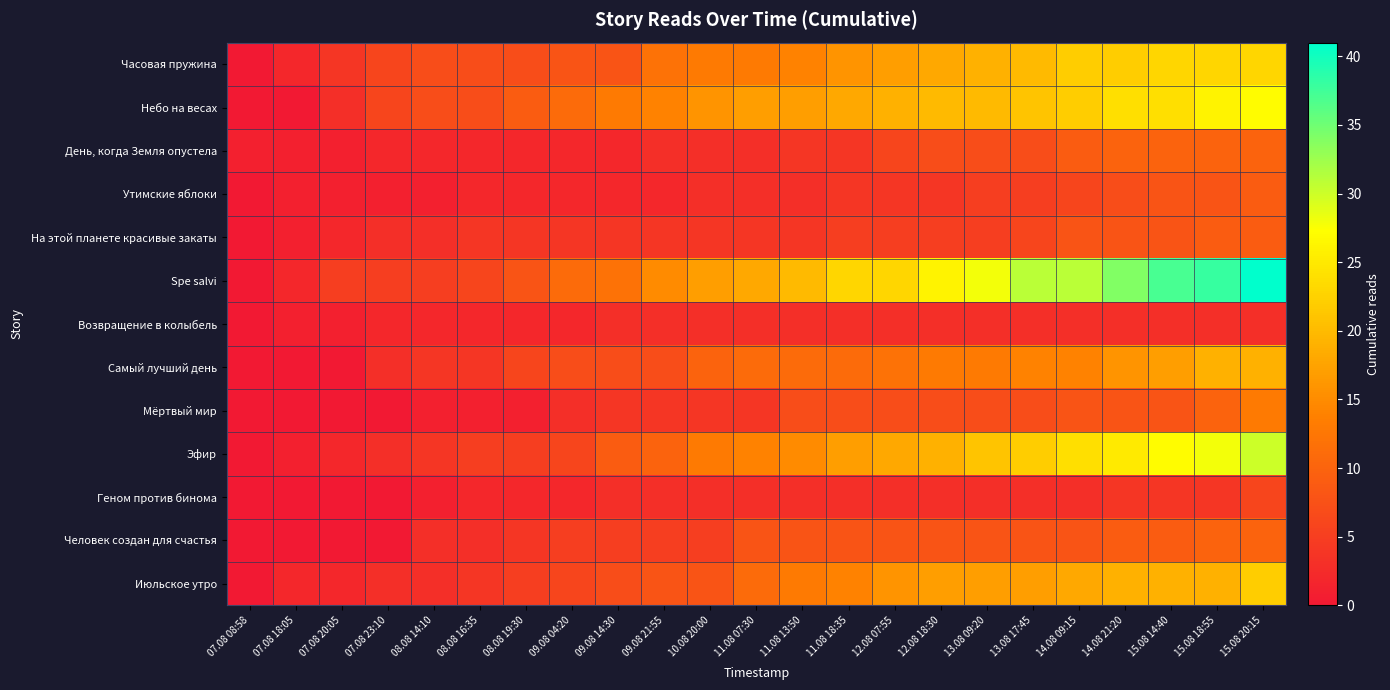

At which category is the sum across all series the highest?

15.08 20:15